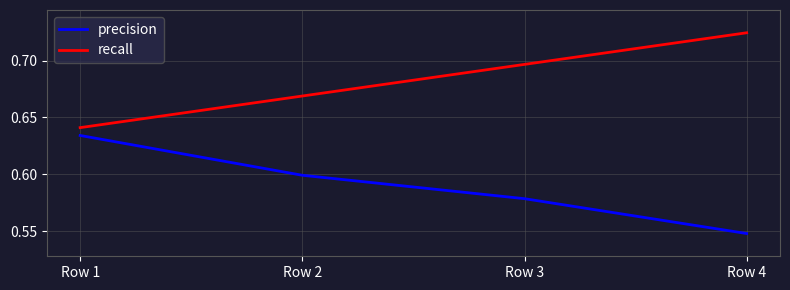

What is the difference between the second highest and minimum values in the recall series?

0.1